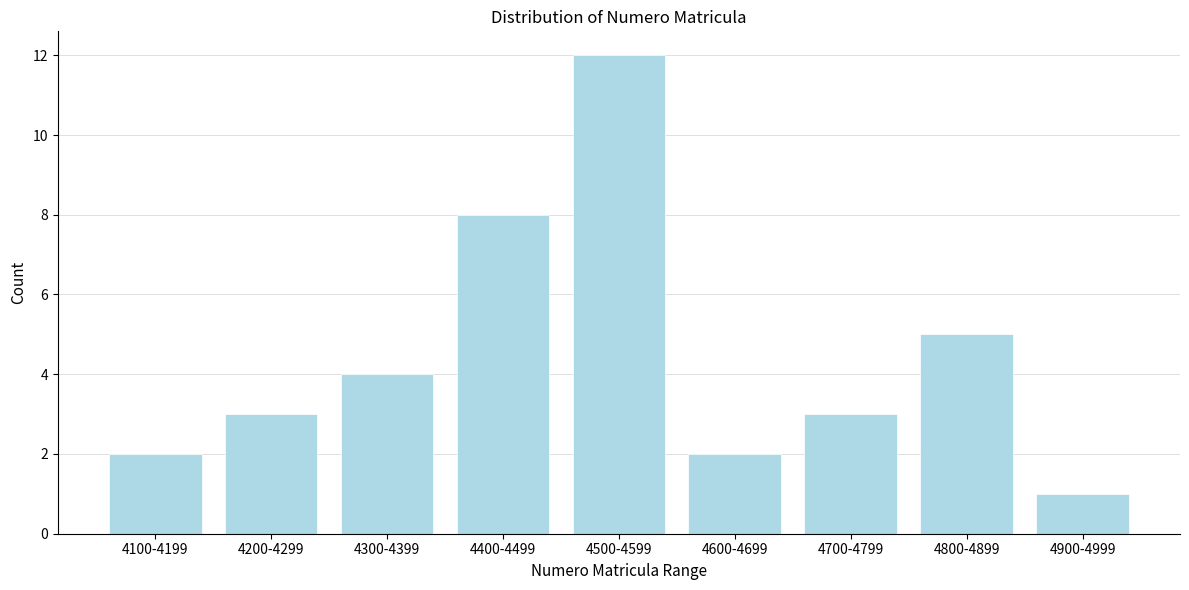

Reading left to right, extract all data points from this chart.

2	3	4	8	12	2	3	5	1